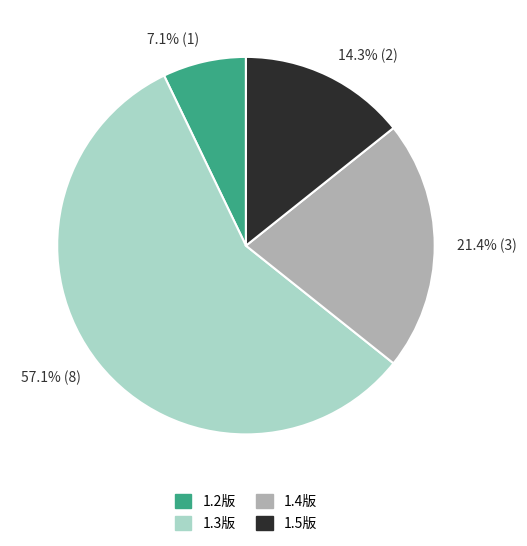

How many slices are in this pie chart?

4